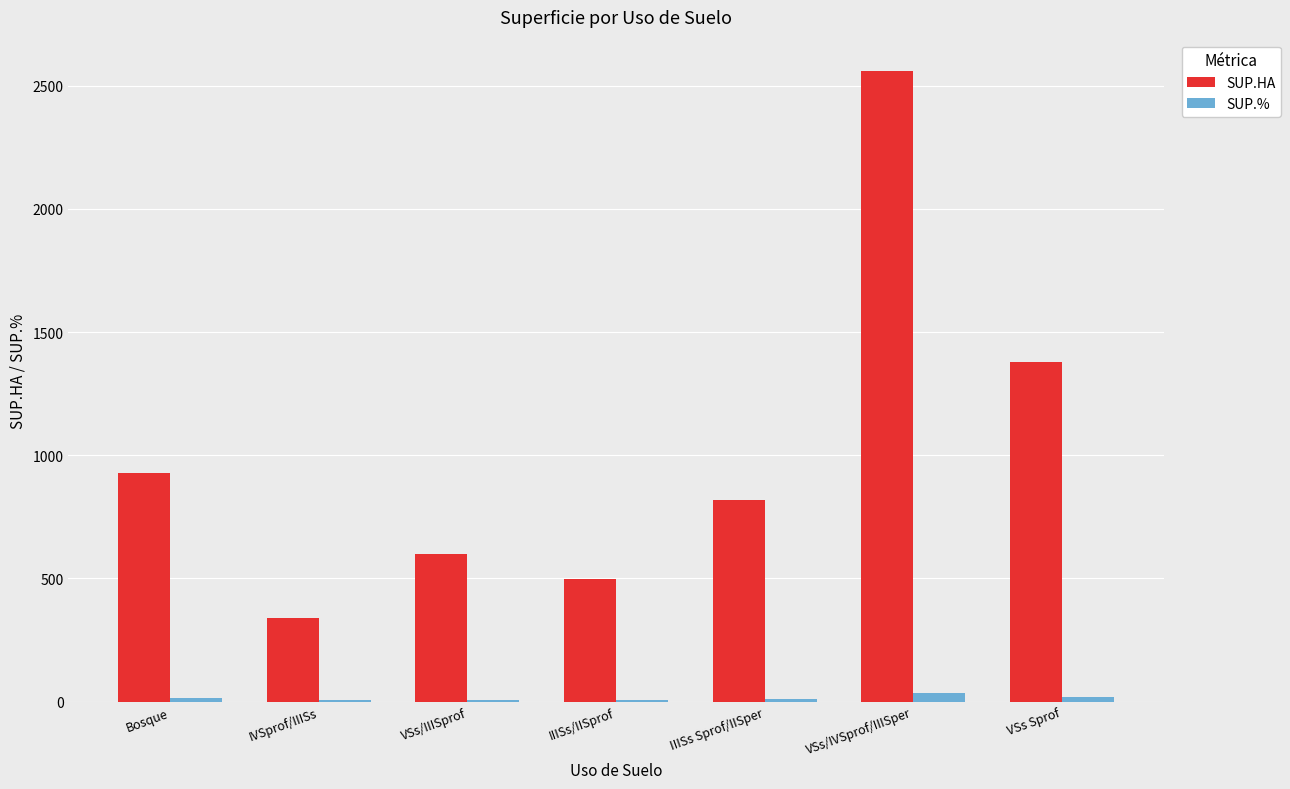

Which series changed the most between IIISs/IISprof and VSs/IVSprof/IIISper?

SUP.HA